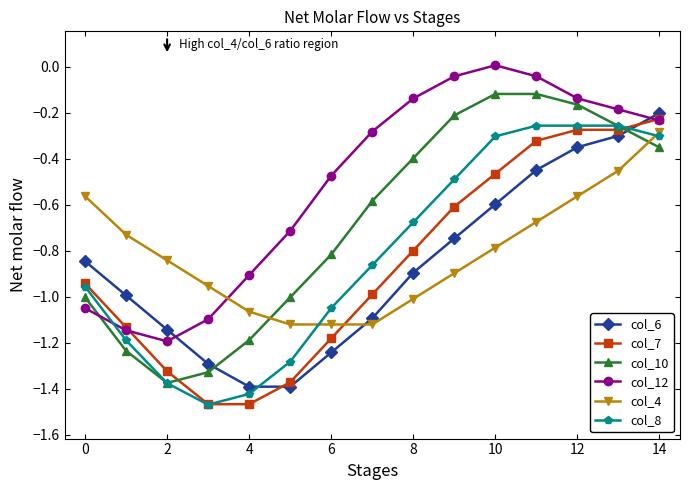

What is the sum of all col_12 values?

-7.6